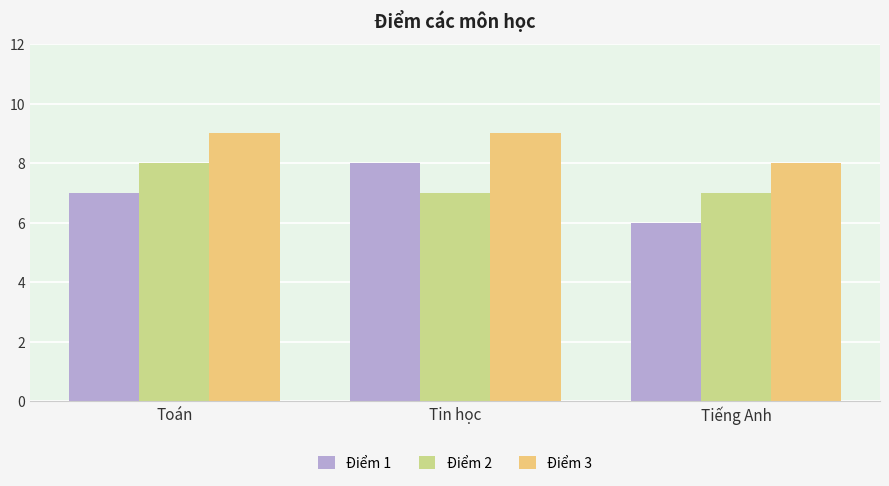

Count the number of data series in this chart.

3